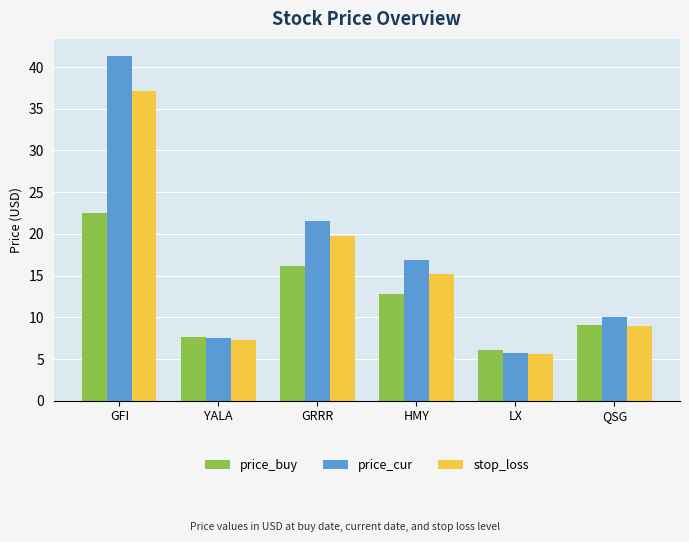

Rank the series by their maximum value, from highest to lowest.

price_cur, stop_loss, price_buy